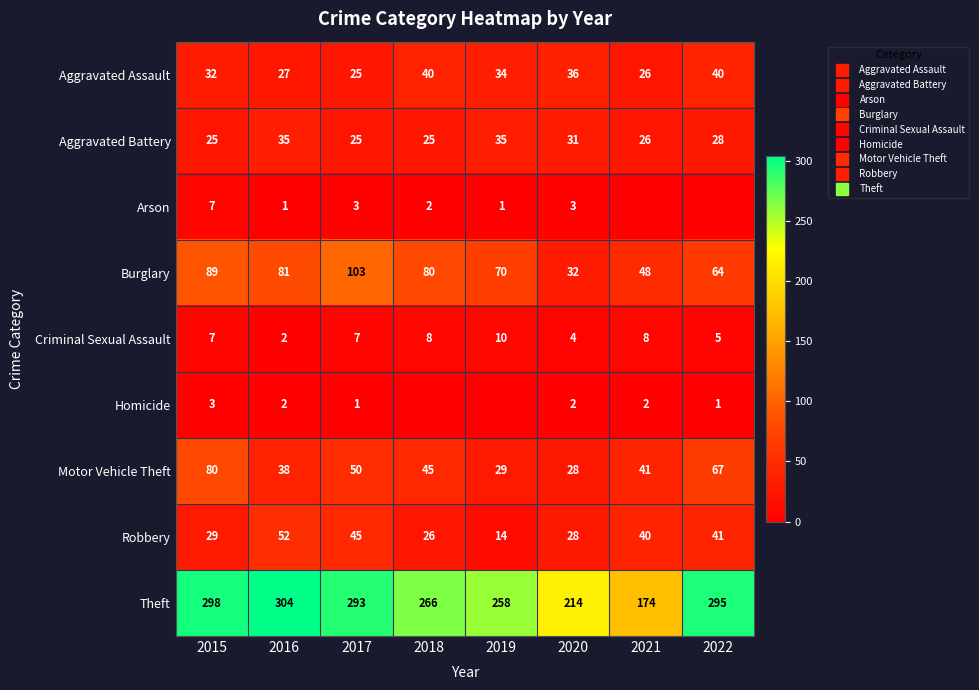

Where does the Burglary series first go above 80?

2015